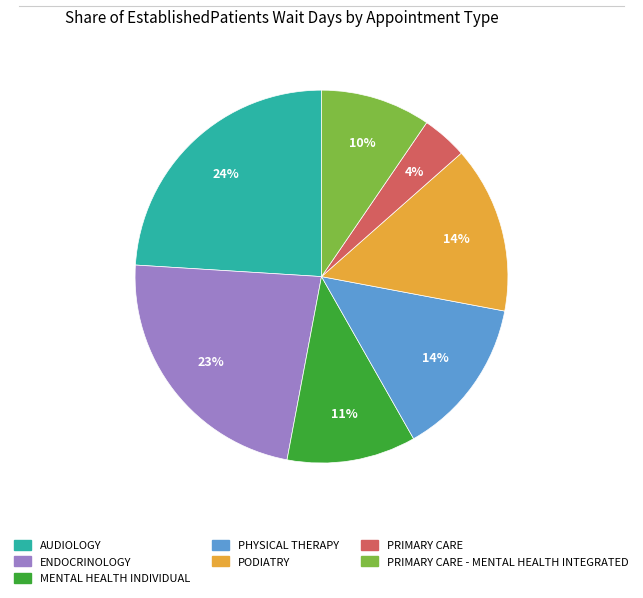

To the nearest percent, what is the average slice percentage?

14%